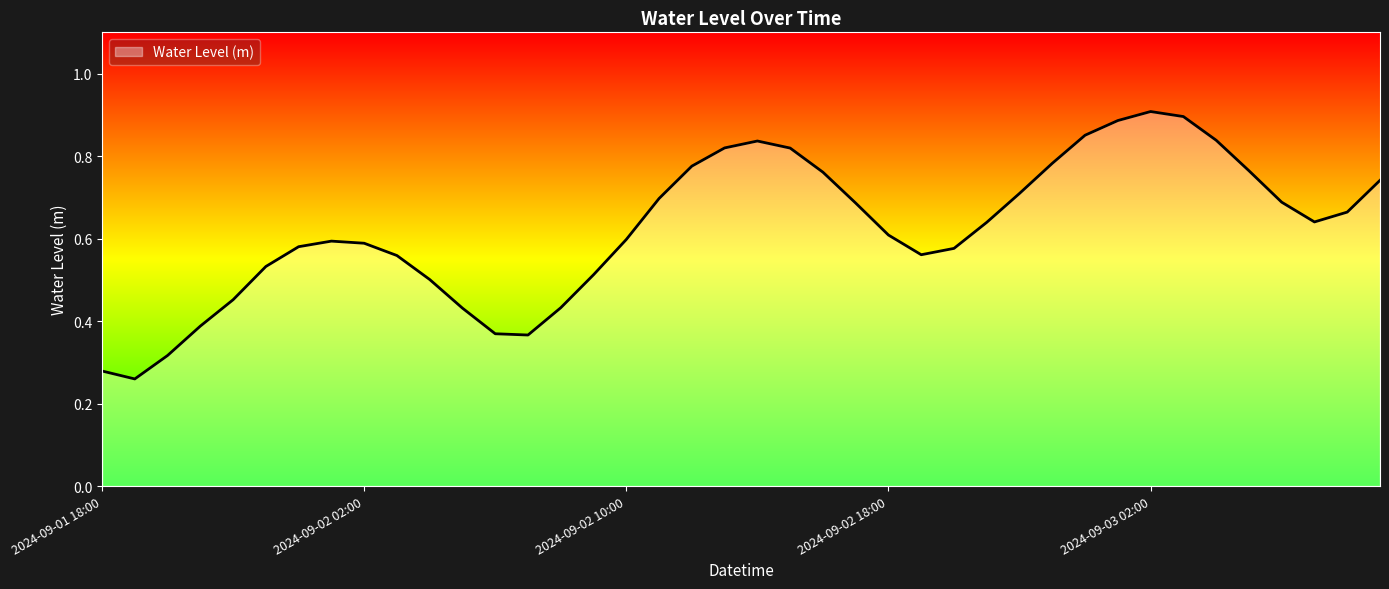

What is the smallest value displayed?

0.3